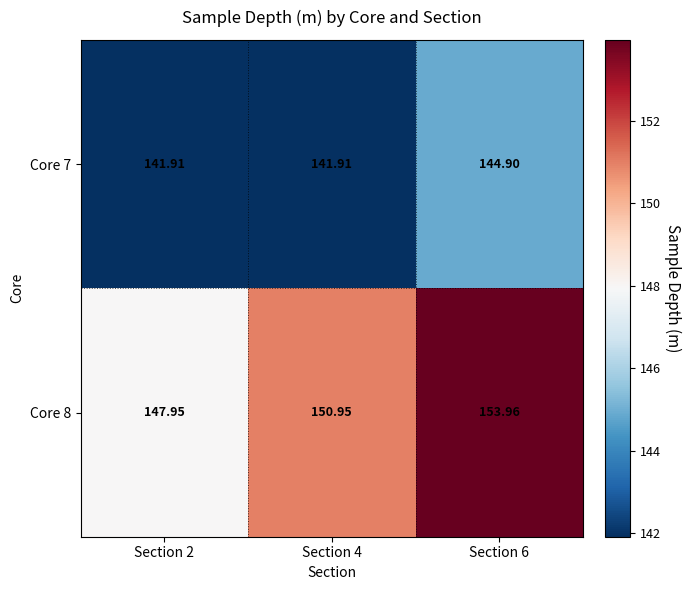

Is the value of Core 7 at Section 4 greater than the value of Core 8 at Section 4?

No